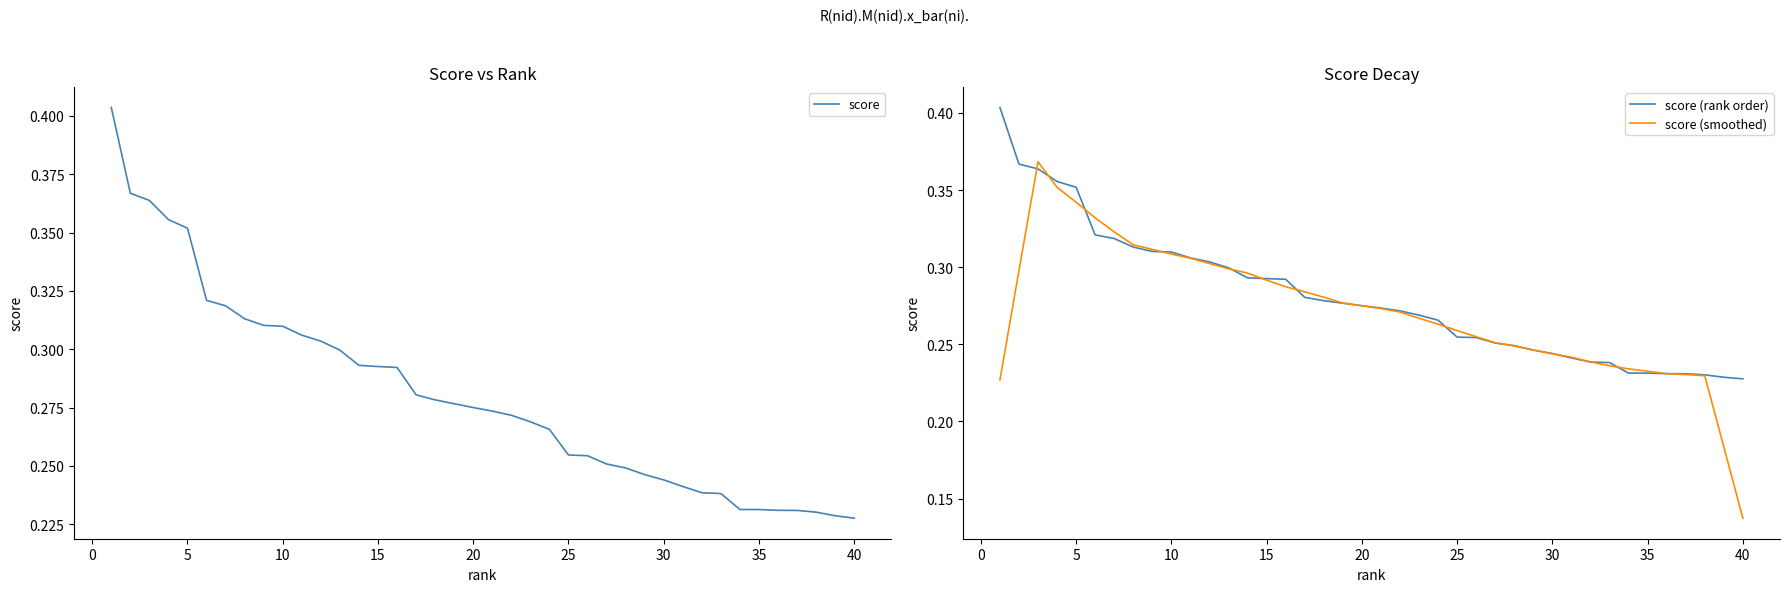

Reading left to right, what are all the values shown in this chart?

score: 0.4	0.4	0.4	0.4	0.4	0.3	0.3	0.3	0.3	0.3	0.3	0.3	0.3	0.3	0.3	0.3	0.3	0.3	0.3	0.3	0.3	0.3	0.3	0.3	0.3	0.3	0.3	0.2	0.2	0.2	0.2	0.2	0.2	0.2	0.2	0.2	0.2	0.2	0.2	0.2
score (rank order): 0.4	0.4	0.4	0.4	0.4	0.3	0.3	0.3	0.3	0.3	0.3	0.3	0.3	0.3	0.3	0.3	0.3	0.3	0.3	0.3	0.3	0.3	0.3	0.3	0.3	0.3	0.3	0.2	0.2	0.2	0.2	0.2	0.2	0.2	0.2	0.2	0.2	0.2	0.2	0.2
score (smoothed): 0.2	0.3	0.4	0.4	0.3	0.3	0.3	0.3	0.3	0.3	0.3	0.3	0.3	0.3	0.3	0.3	0.3	0.3	0.3	0.3	0.3	0.3	0.3	0.3	0.3	0.3	0.3	0.2	0.2	0.2	0.2	0.2	0.2	0.2	0.2	0.2	0.2	0.2	0.2	0.1